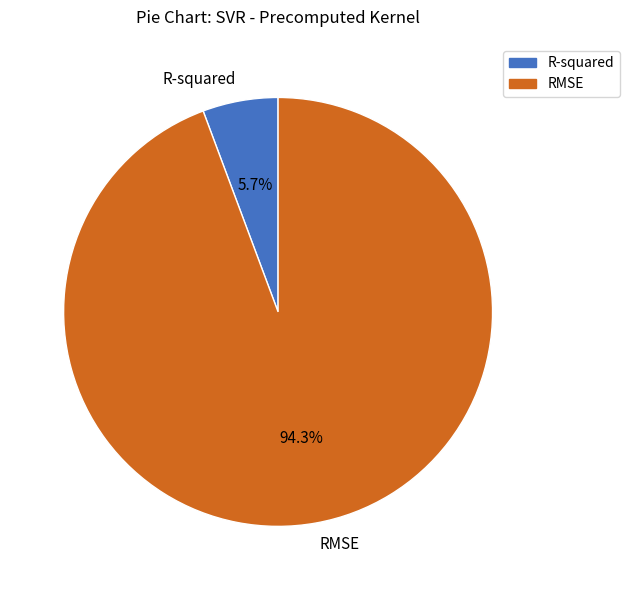

What percentage is the RMSE slice, to the nearest percent?

94%